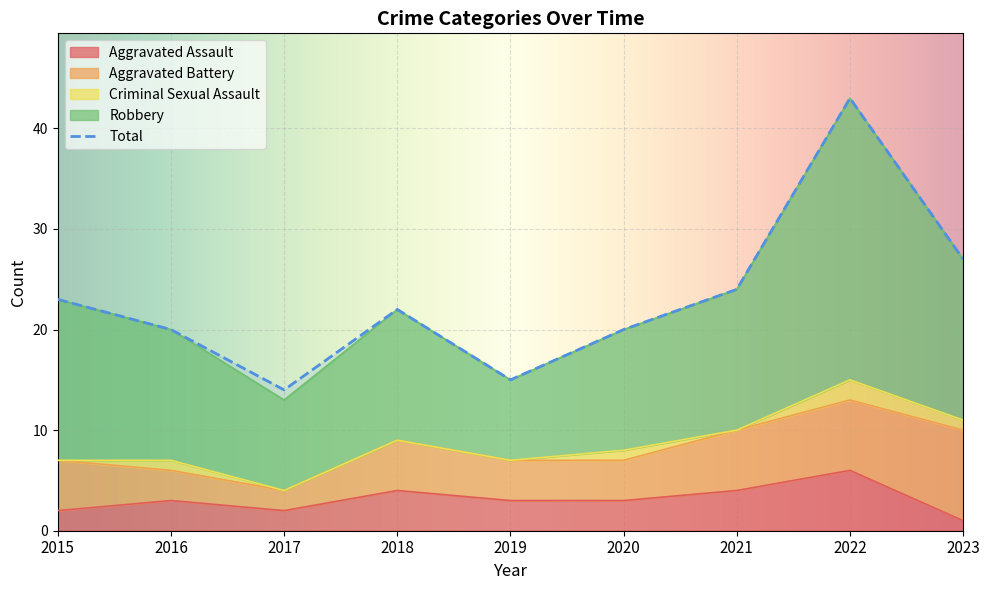

True or false: Robbery has more than 0 points higher than both neighbors.

True